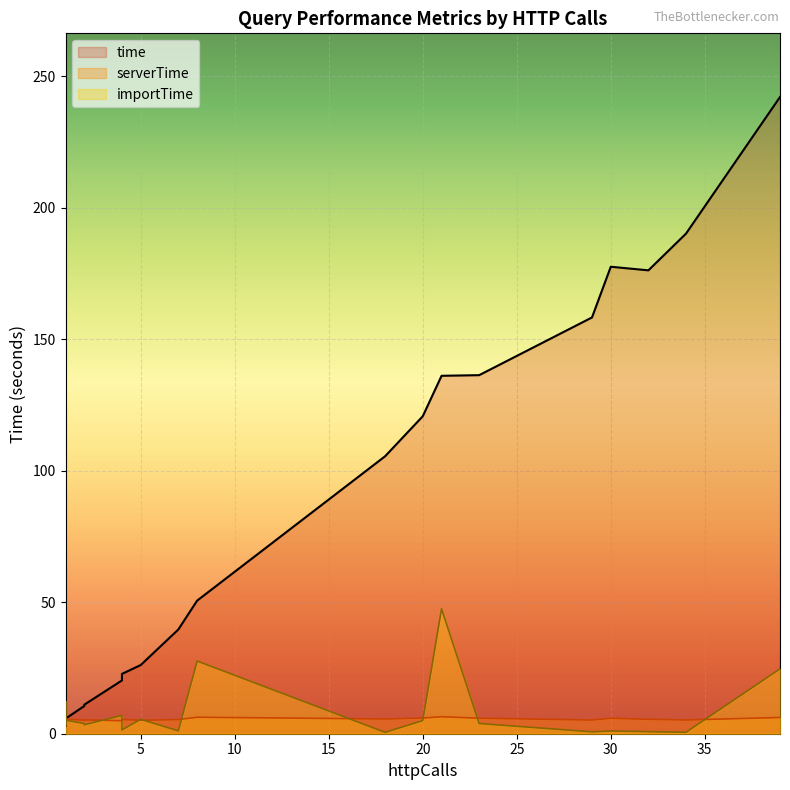

Which series changed the most between 20 and 1?

time